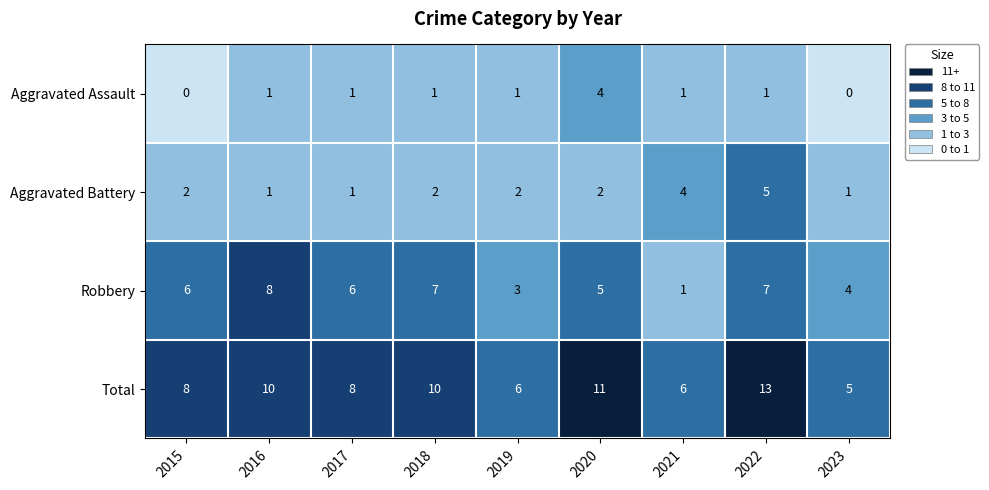

What is the total value across all series at 2020?

22